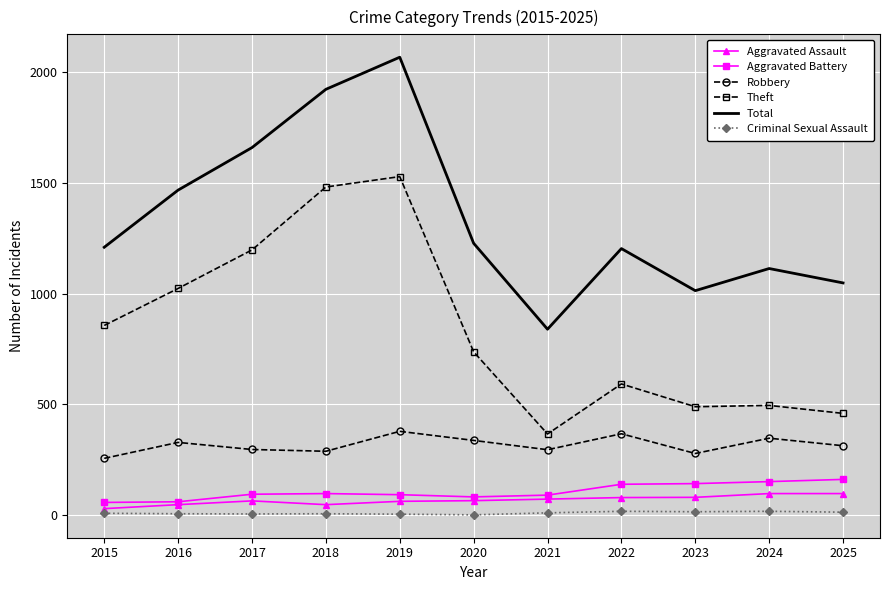

Which series has the widest spread of values?

Total